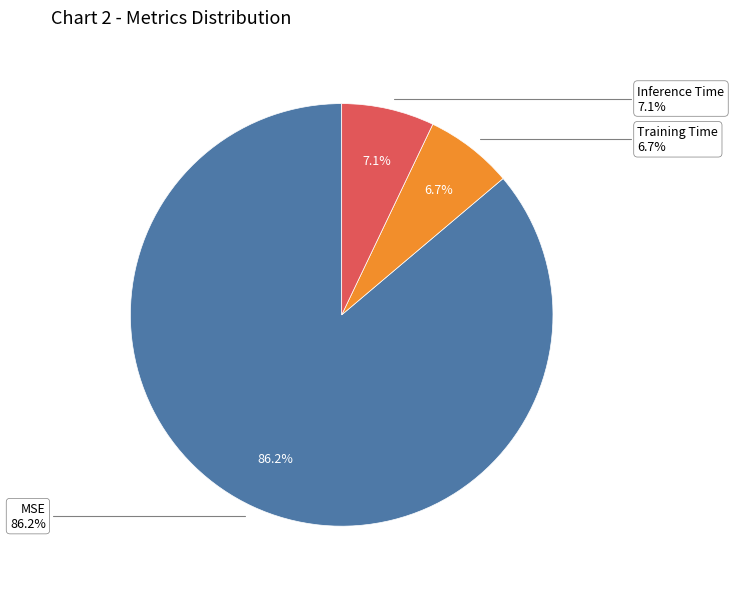

What portion of the pie excludes MSE?

13.8%